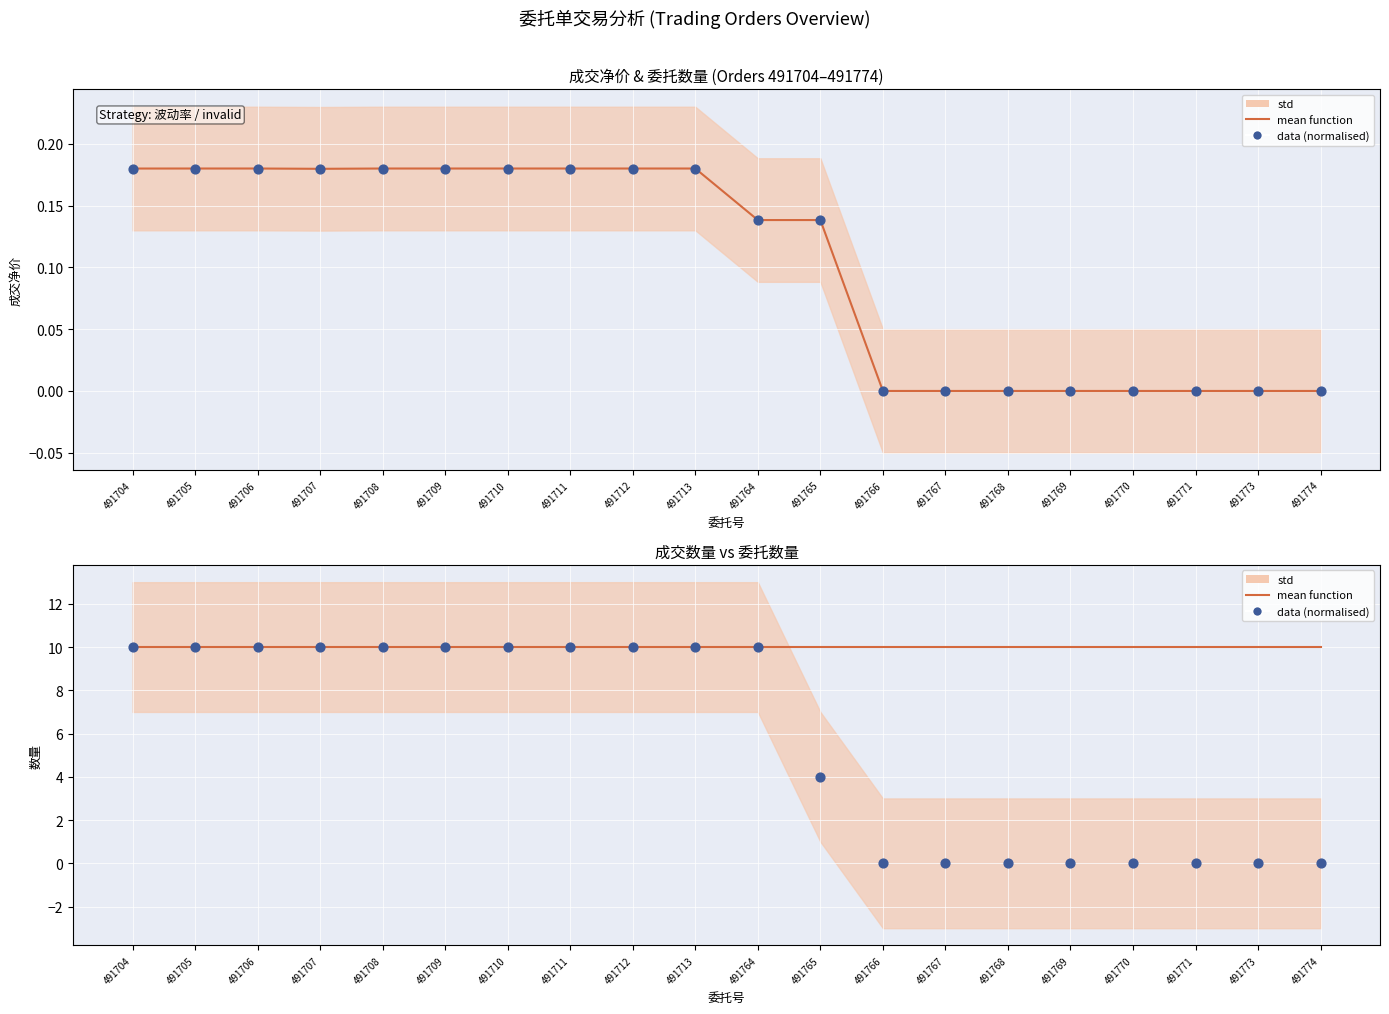

Which series contains the highest Y value?

mean function